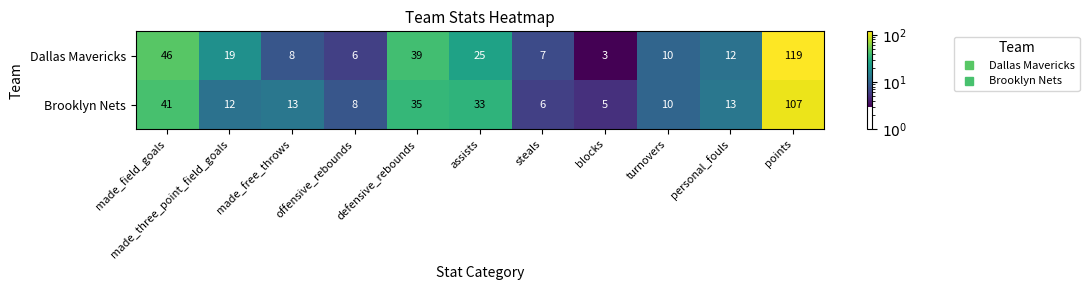

What is the smallest value displayed?

3